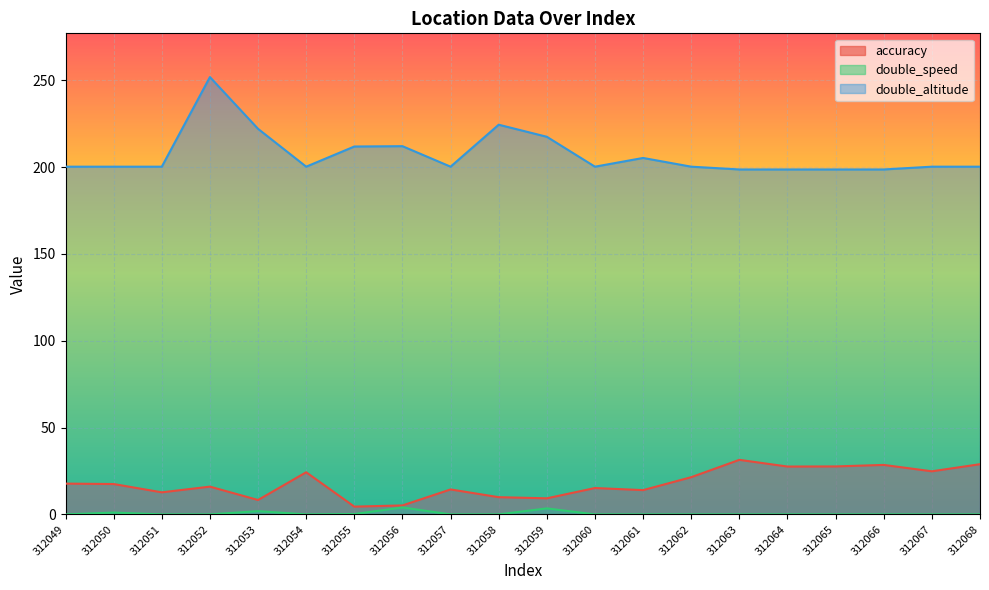

Which has a higher value, 312067 or 312057?

312067